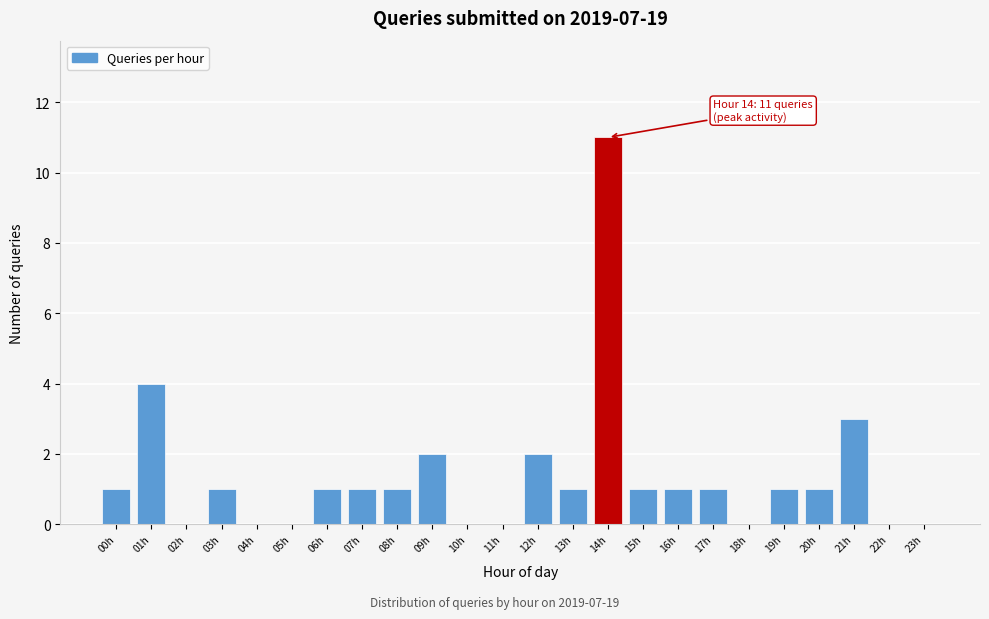

Reading left to right, list all the values displayed in this chart.

00h=1	01h=4	02h=0	03h=1	04h=0	05h=0	06h=1	07h=1	08h=1	09h=2	10h=0	11h=0	12h=2	13h=1	14h=11	15h=1	16h=1	17h=1	18h=0	19h=1	20h=1	21h=3	22h=0	23h=0